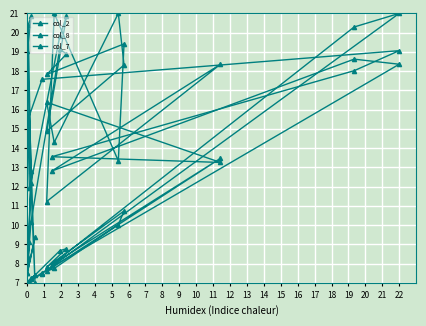

What is the approximate value of col_8 at 17?

9.4